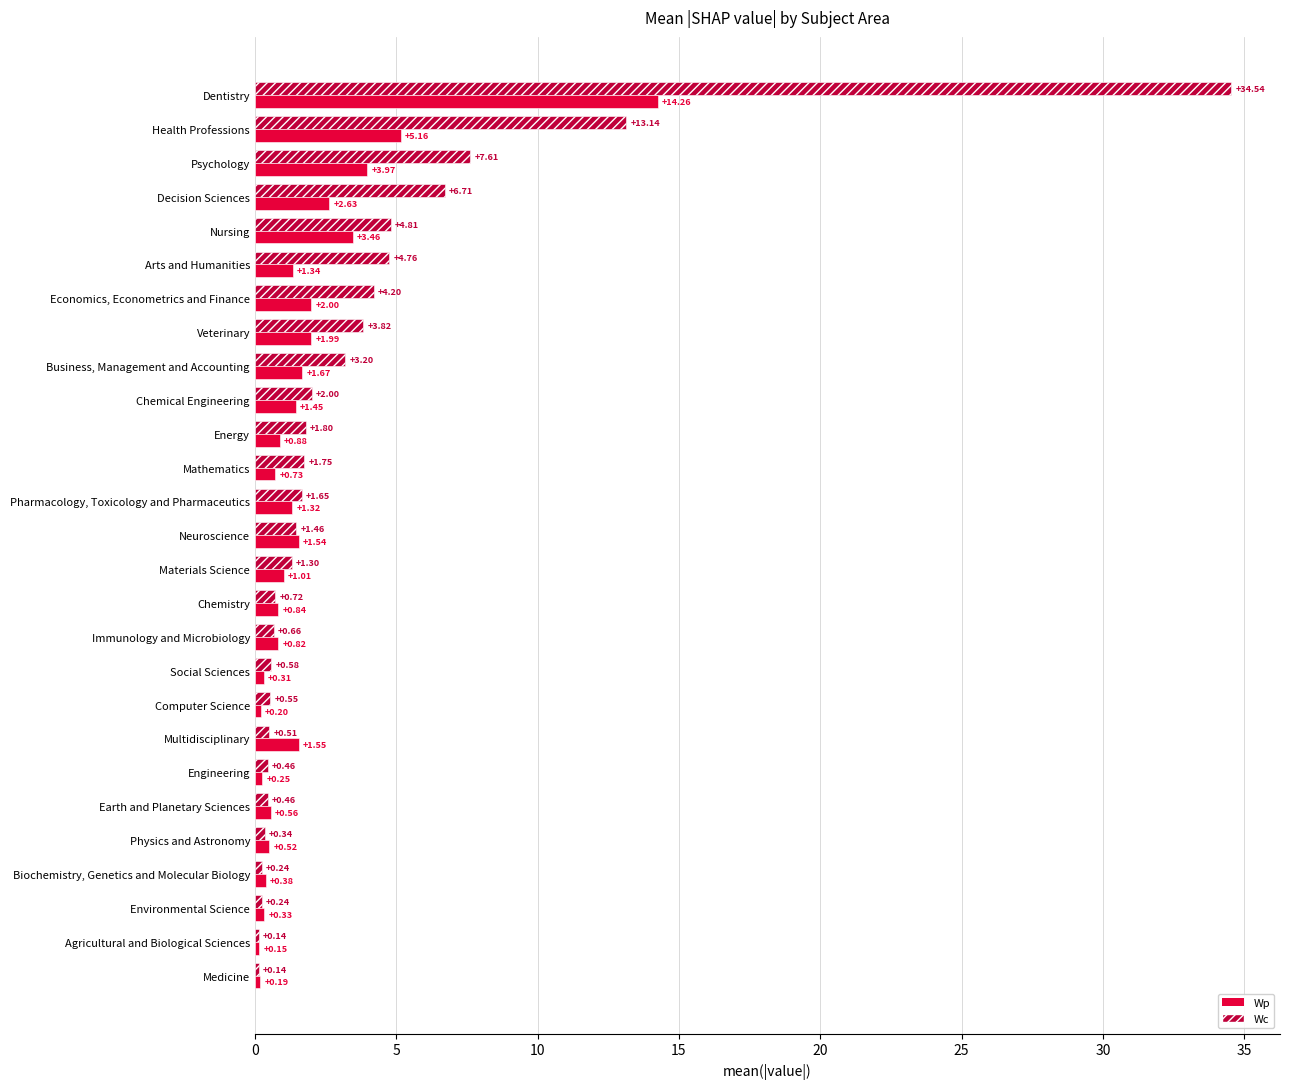

List the series in order of their overall mean, lowest first.

Wp, Wc